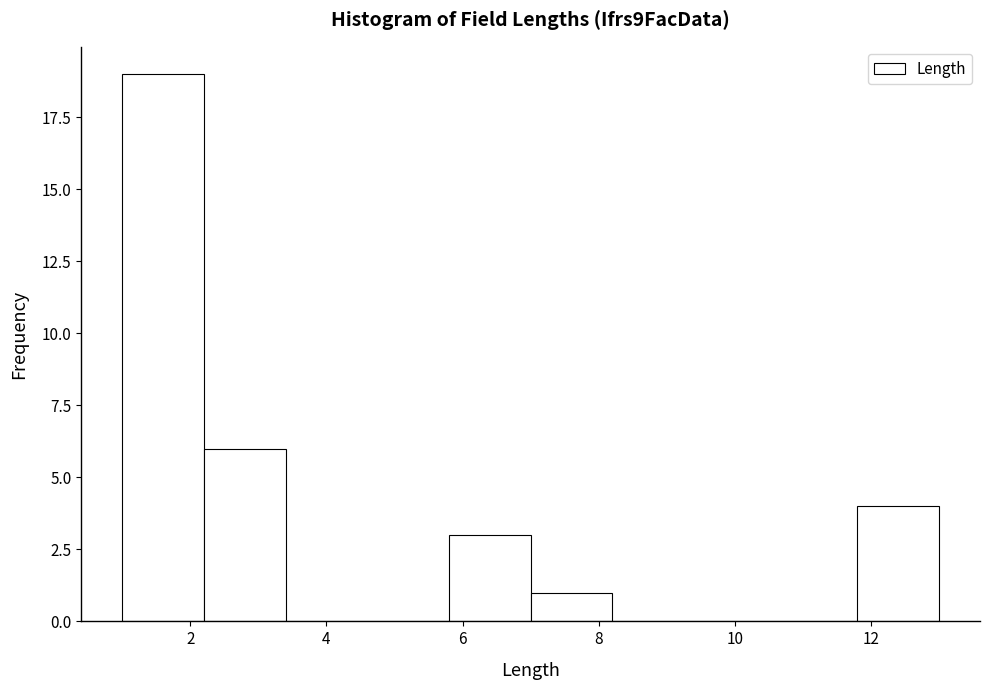

What is the height of the bar covering 5.8 to 7.0 on the x-axis? The values are not printed on the chart, so give them approximately, as read against the axis.

3